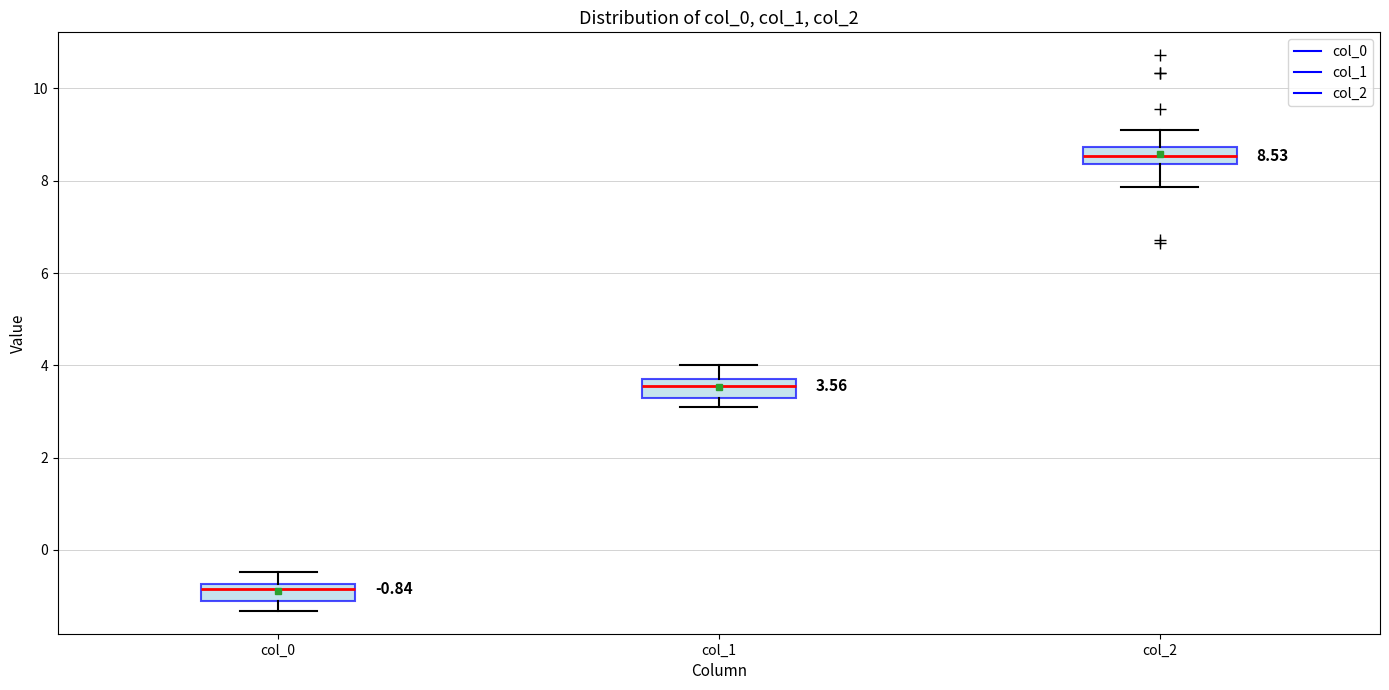

Which box's median line is the lowest?

col_0